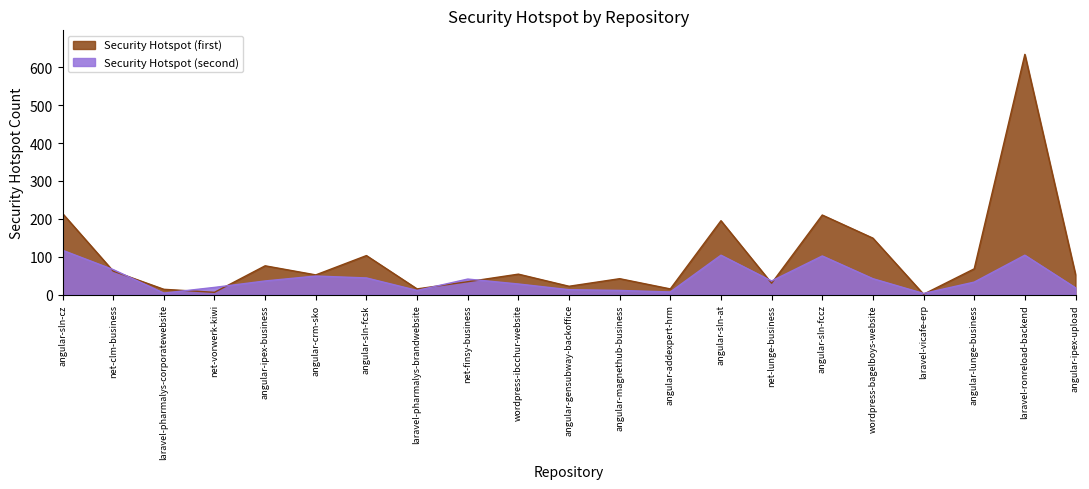

How many lines are shown in the chart?

2